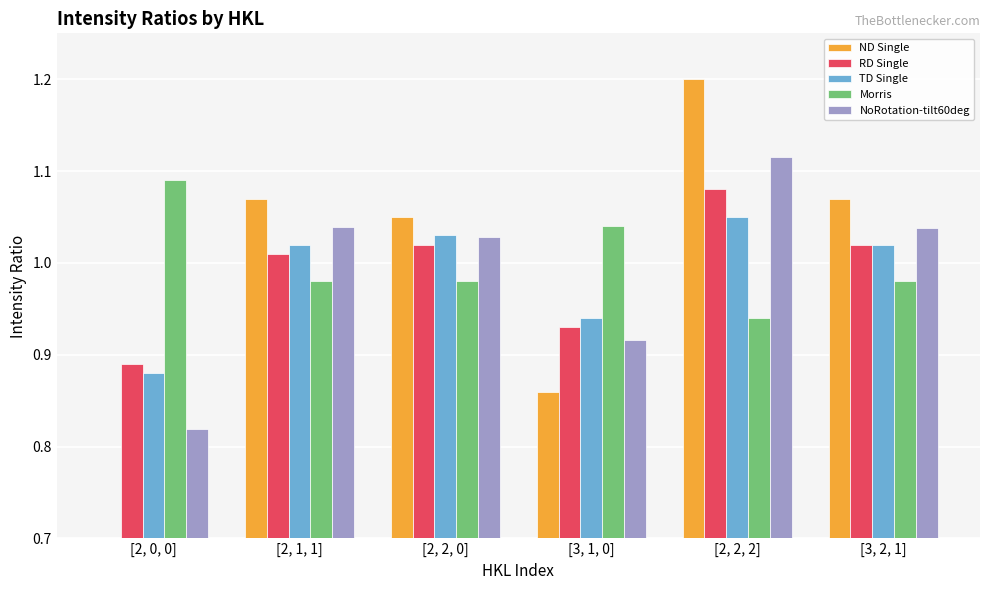

Reading right to left, transcribe all the data shown in this chart.

ND Single: 1.1	1.2	0.9	1.1	1.1	0.7
RD Single: 1.0	1.1	0.9	1.0	1.0	0.9
TD Single: 1.0	1.1	0.9	1.0	1.0	0.9
Morris: 1.0	0.9	1.0	1.0	1.0	1.1
NoRotation-tilt60deg: 1.0	1.1	0.9	1.0	1.0	0.8